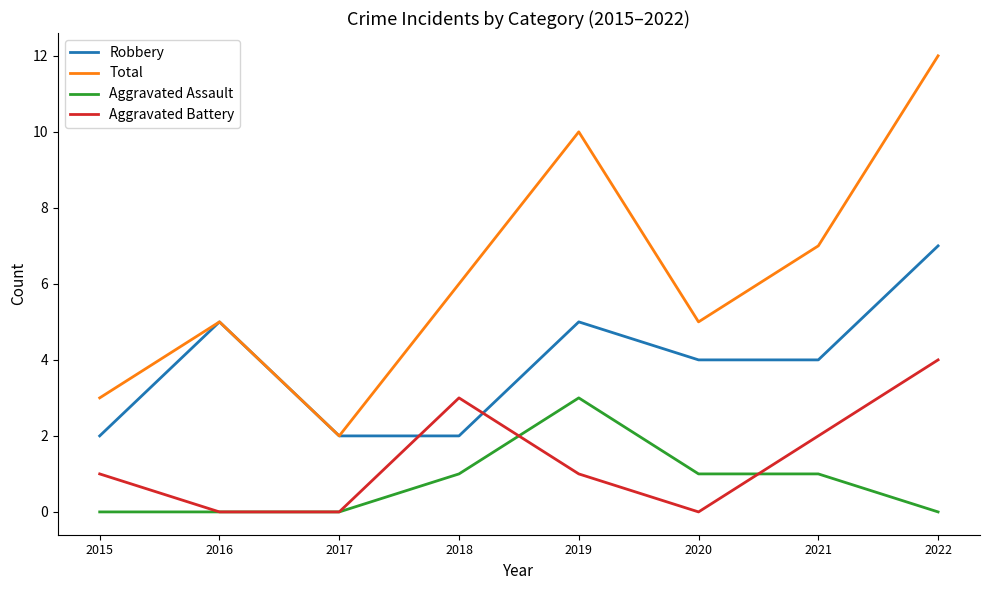

How many intersections are there between Aggravated Battery and Robbery?

2